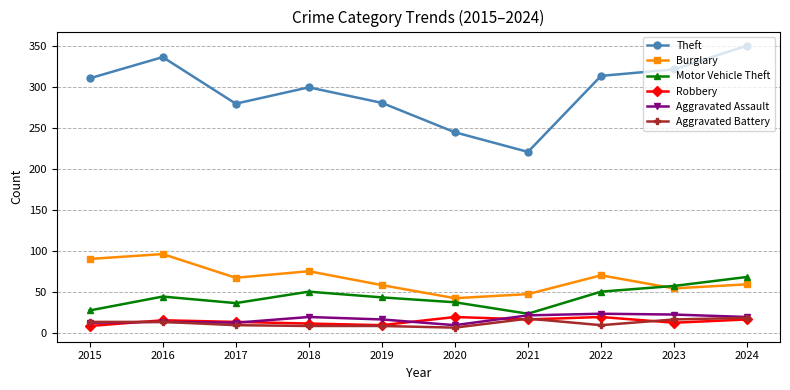

Does the chart have visible grid lines?

Yes